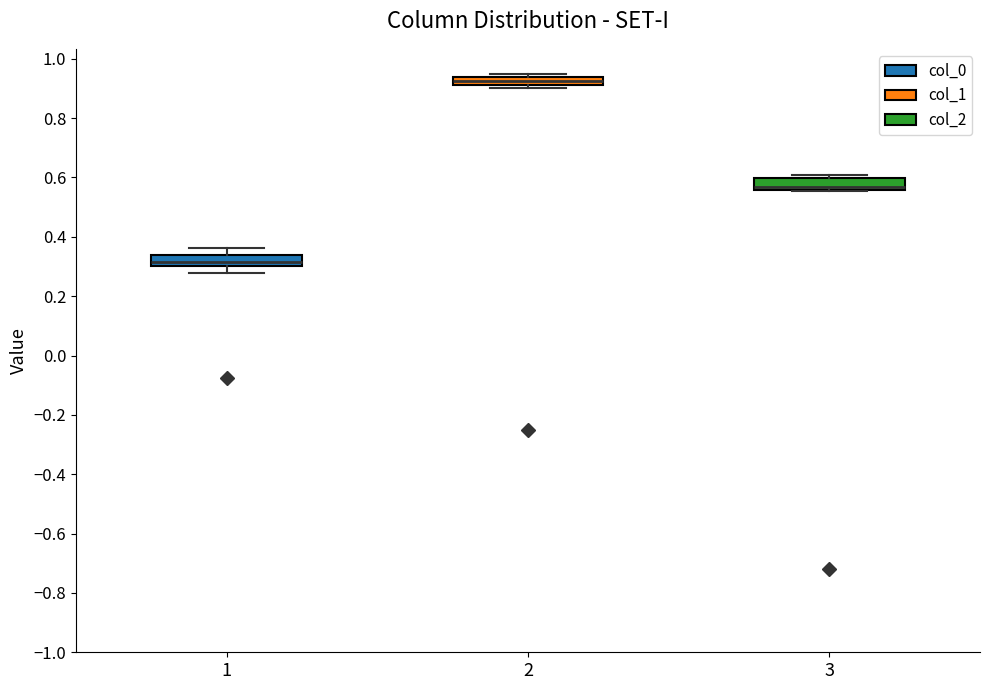

Which box has the lowest median line?

1